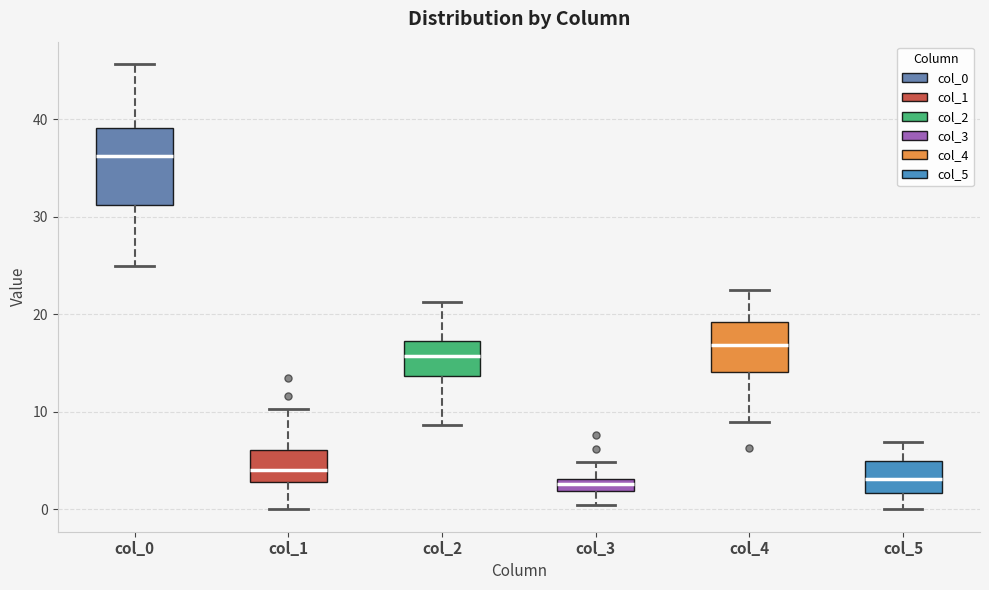

Where is the lower edge of the box for col_3 on the y-axis? The values are not printed on the chart, so give them approximately, as read against the axis.

2